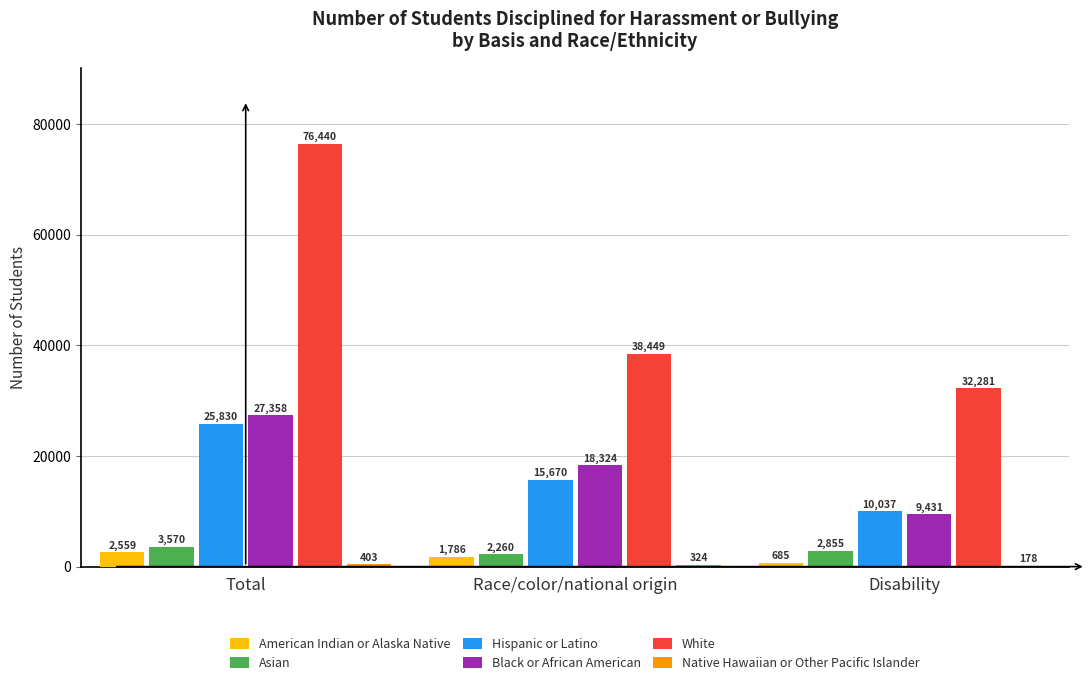

At which label is Asian closest to 2915?

Disability